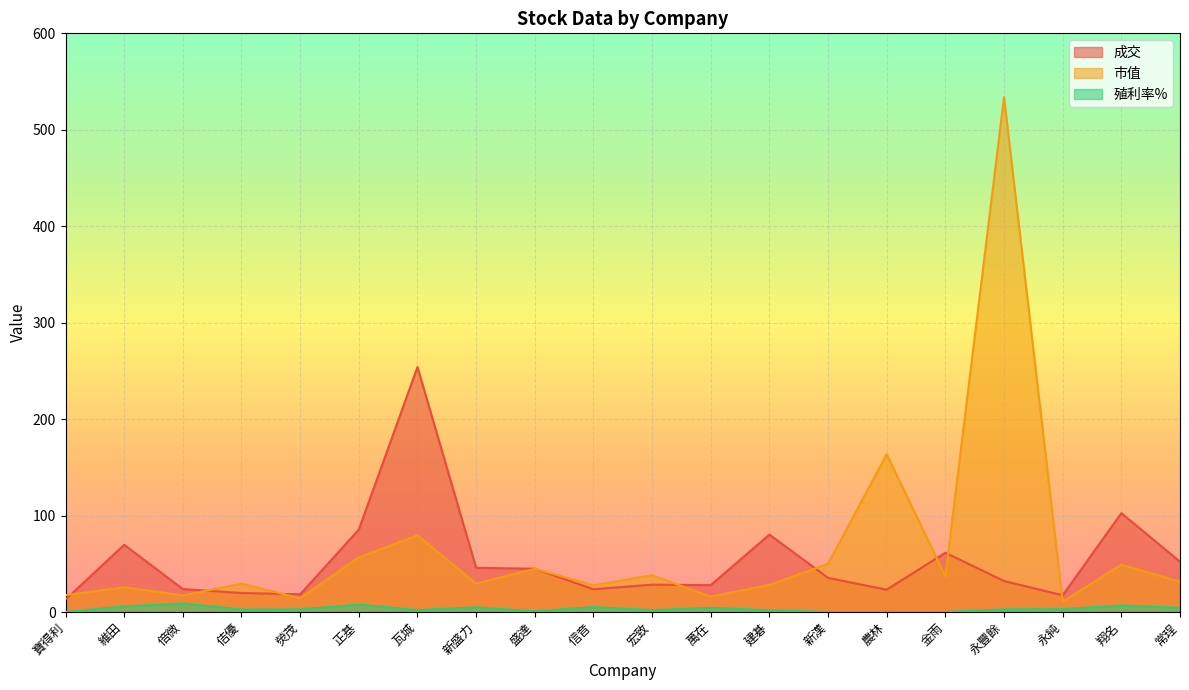

Rank the series at 金雨 from lowest to highest value.

殖利率%, 市值, 成交